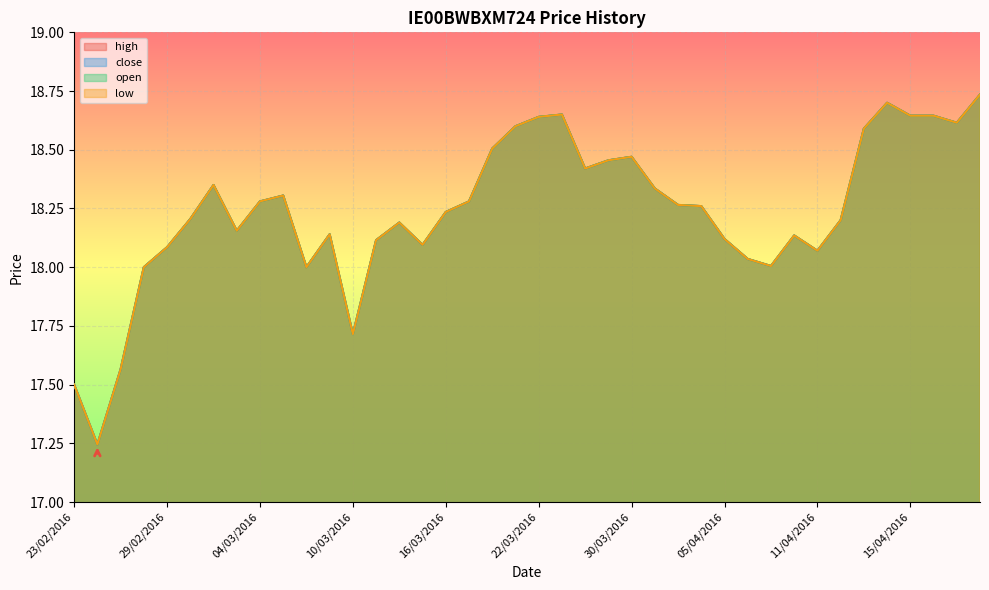

Reading left to right, extract all data points from this chart.

high: 23/02/2016=17.5	24/02/2016=17.2	25/02/2016=17.6	26/02/2016=18.0	29/02/2016=18.1	01/03/2016=18.2	02/03/2016=18.4	03/03/2016=18.2	04/03/2016=18.3	07/03/2016=18.3	08/03/2016=18.0	09/03/2016=18.1	10/03/2016=17.7	11/03/2016=18.1	14/03/2016=18.2	15/03/2016=18.1	16/03/2016=18.2	17/03/2016=18.3	18/03/2016=18.5	21/03/2016=18.6	22/03/2016=18.6	23/03/2016=18.6	24/03/2016=18.4	29/03/2016=18.5	30/03/2016=18.5	31/03/2016=18.3	01/04/2016=18.3	04/04/2016=18.3	05/04/2016=18.1	06/04/2016=18.0	07/04/2016=18.0	08/04/2016=18.1	11/04/2016=18.1	12/04/2016=18.2	13/04/2016=18.6	14/04/2016=18.7	15/04/2016=18.6	18/04/2016=18.6	19/04/2016=18.6	20/04/2016=18.7
close: 23/02/2016=17.5	24/02/2016=17.2	25/02/2016=17.6	26/02/2016=18.0	29/02/2016=18.1	01/03/2016=18.2	02/03/2016=18.4	03/03/2016=18.2	04/03/2016=18.3	07/03/2016=18.3	08/03/2016=18.0	09/03/2016=18.1	10/03/2016=17.7	11/03/2016=18.1	14/03/2016=18.2	15/03/2016=18.1	16/03/2016=18.2	17/03/2016=18.3	18/03/2016=18.5	21/03/2016=18.6	22/03/2016=18.6	23/03/2016=18.6	24/03/2016=18.4	29/03/2016=18.5	30/03/2016=18.5	31/03/2016=18.3	01/04/2016=18.3	04/04/2016=18.3	05/04/2016=18.1	06/04/2016=18.0	07/04/2016=18.0	08/04/2016=18.1	11/04/2016=18.1	12/04/2016=18.2	13/04/2016=18.6	14/04/2016=18.7	15/04/2016=18.6	18/04/2016=18.6	19/04/2016=18.6	20/04/2016=18.7
open: 23/02/2016=17.5	24/02/2016=17.2	25/02/2016=17.6	26/02/2016=18.0	29/02/2016=18.1	01/03/2016=18.2	02/03/2016=18.4	03/03/2016=18.2	04/03/2016=18.3	07/03/2016=18.3	08/03/2016=18.0	09/03/2016=18.1	10/03/2016=17.7	11/03/2016=18.1	14/03/2016=18.2	15/03/2016=18.1	16/03/2016=18.2	17/03/2016=18.3	18/03/2016=18.5	21/03/2016=18.6	22/03/2016=18.6	23/03/2016=18.6	24/03/2016=18.4	29/03/2016=18.5	30/03/2016=18.5	31/03/2016=18.3	01/04/2016=18.3	04/04/2016=18.3	05/04/2016=18.1	06/04/2016=18.0	07/04/2016=18.0	08/04/2016=18.1	11/04/2016=18.1	12/04/2016=18.2	13/04/2016=18.6	14/04/2016=18.7	15/04/2016=18.6	18/04/2016=18.6	19/04/2016=18.6	20/04/2016=18.7
low: 23/02/2016=17.5	24/02/2016=17.2	25/02/2016=17.6	26/02/2016=18.0	29/02/2016=18.1	01/03/2016=18.2	02/03/2016=18.4	03/03/2016=18.2	04/03/2016=18.3	07/03/2016=18.3	08/03/2016=18.0	09/03/2016=18.1	10/03/2016=17.7	11/03/2016=18.1	14/03/2016=18.2	15/03/2016=18.1	16/03/2016=18.2	17/03/2016=18.3	18/03/2016=18.5	21/03/2016=18.6	22/03/2016=18.6	23/03/2016=18.6	24/03/2016=18.4	29/03/2016=18.5	30/03/2016=18.5	31/03/2016=18.3	01/04/2016=18.3	04/04/2016=18.3	05/04/2016=18.1	06/04/2016=18.0	07/04/2016=18.0	08/04/2016=18.1	11/04/2016=18.1	12/04/2016=18.2	13/04/2016=18.6	14/04/2016=18.7	15/04/2016=18.6	18/04/2016=18.6	19/04/2016=18.6	20/04/2016=18.7